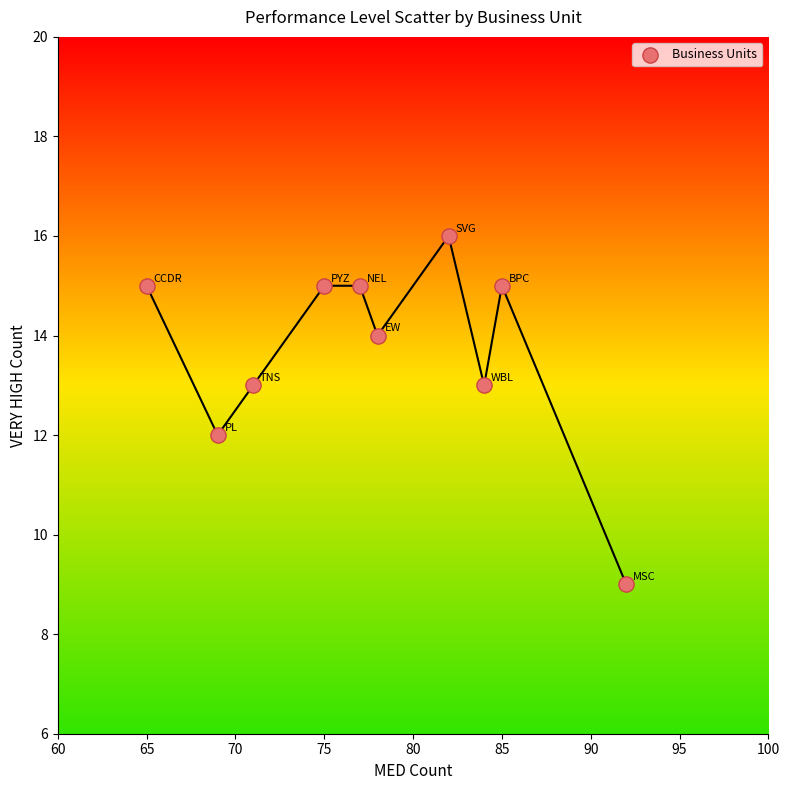

What is the average Y value?

14